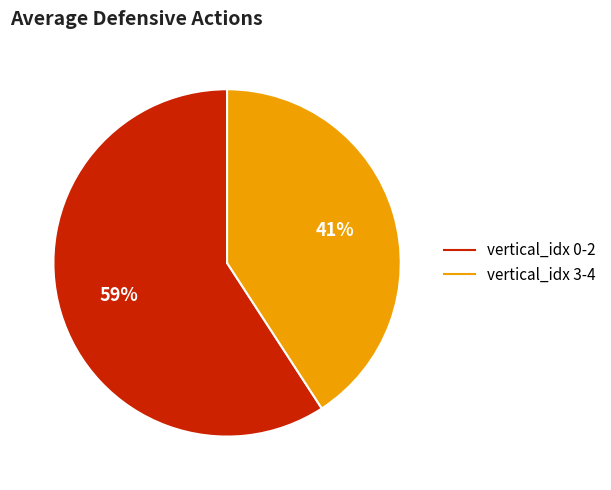

To the nearest percent, what is the difference between the largest and smallest slice percentages?

18%